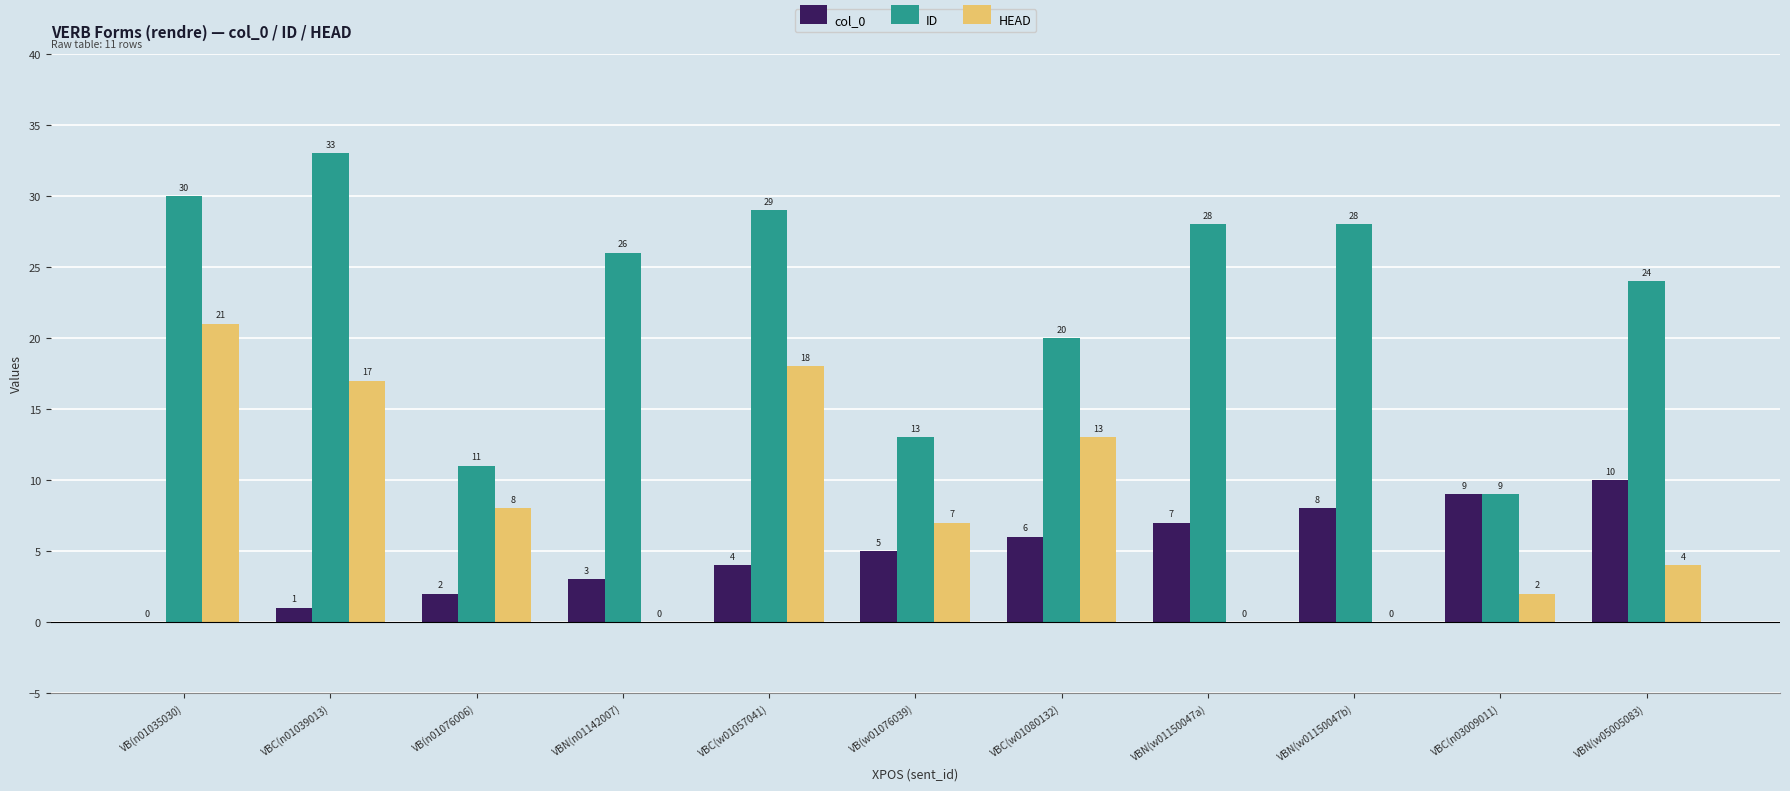

What are all the series names shown in the legend?

col_0, ID, HEAD